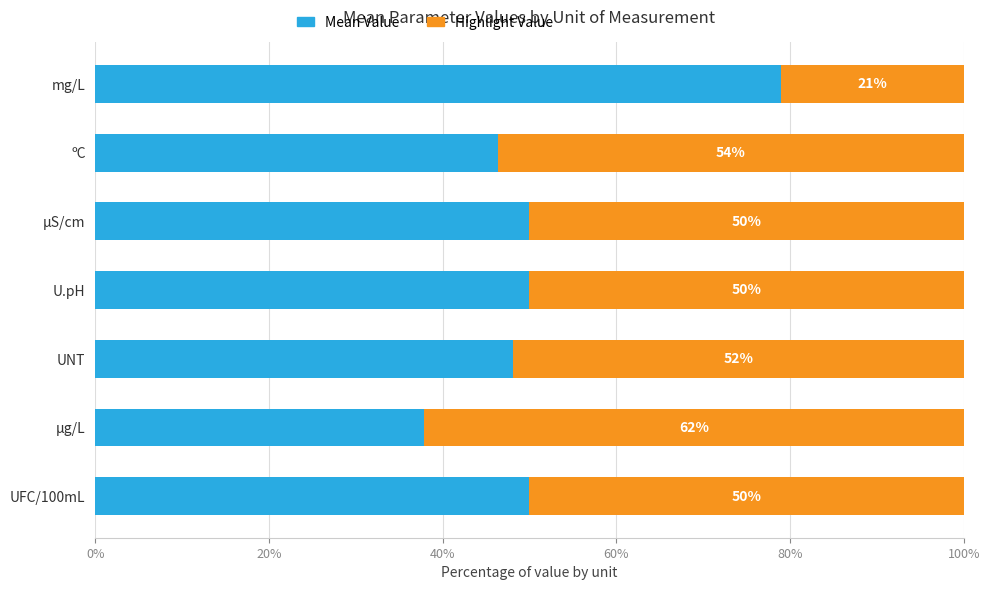

What is the total value across all series at UFC/100mL?

100.0